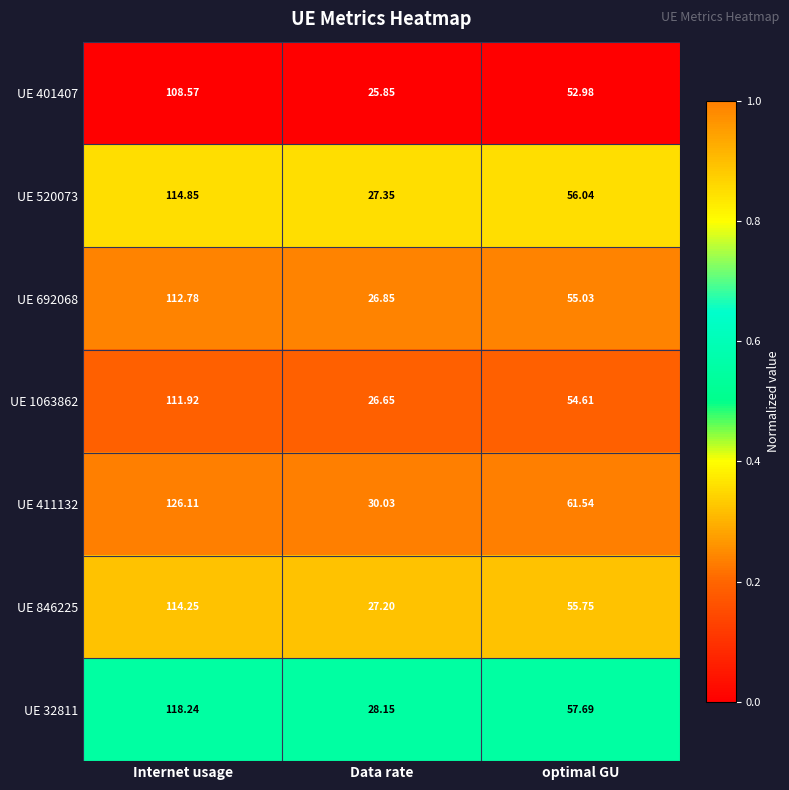

Is the value of UE 520073 at Data rate greater than the value of UE 411132 at Internet usage?

No